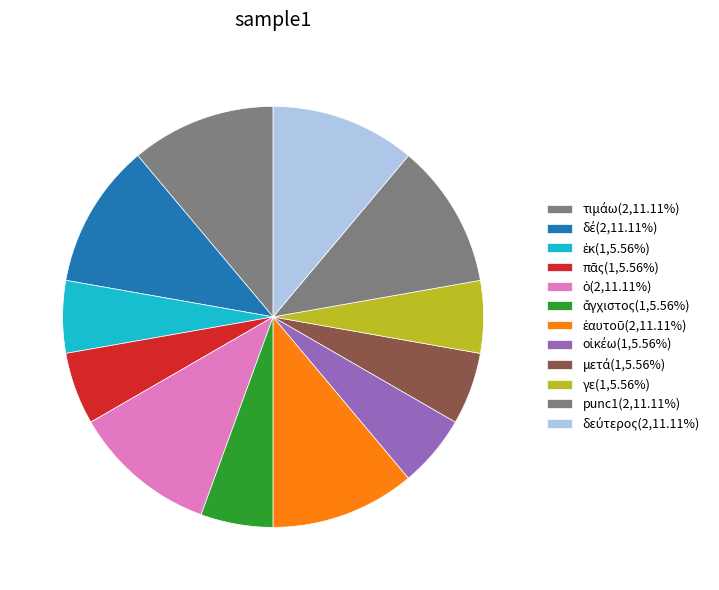

Count the number of slices in the pie.

12